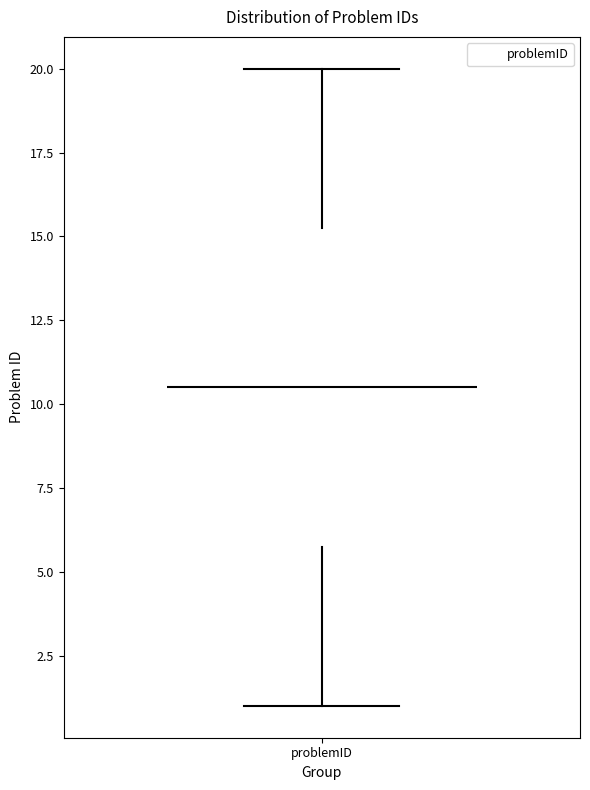

Where is the upper edge of the box for problemID on the y-axis? The values are not printed on the chart, so give them approximately, as read against the axis.

15.5